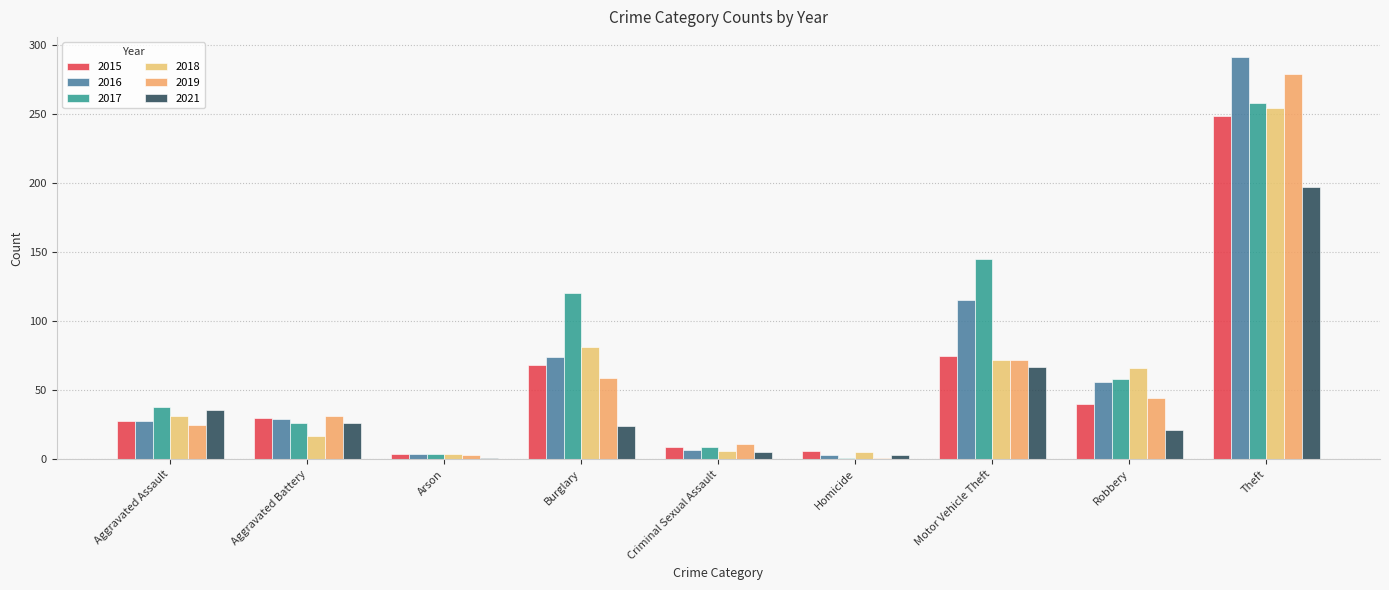

Which label corresponds to the largest value in the chart?

Theft